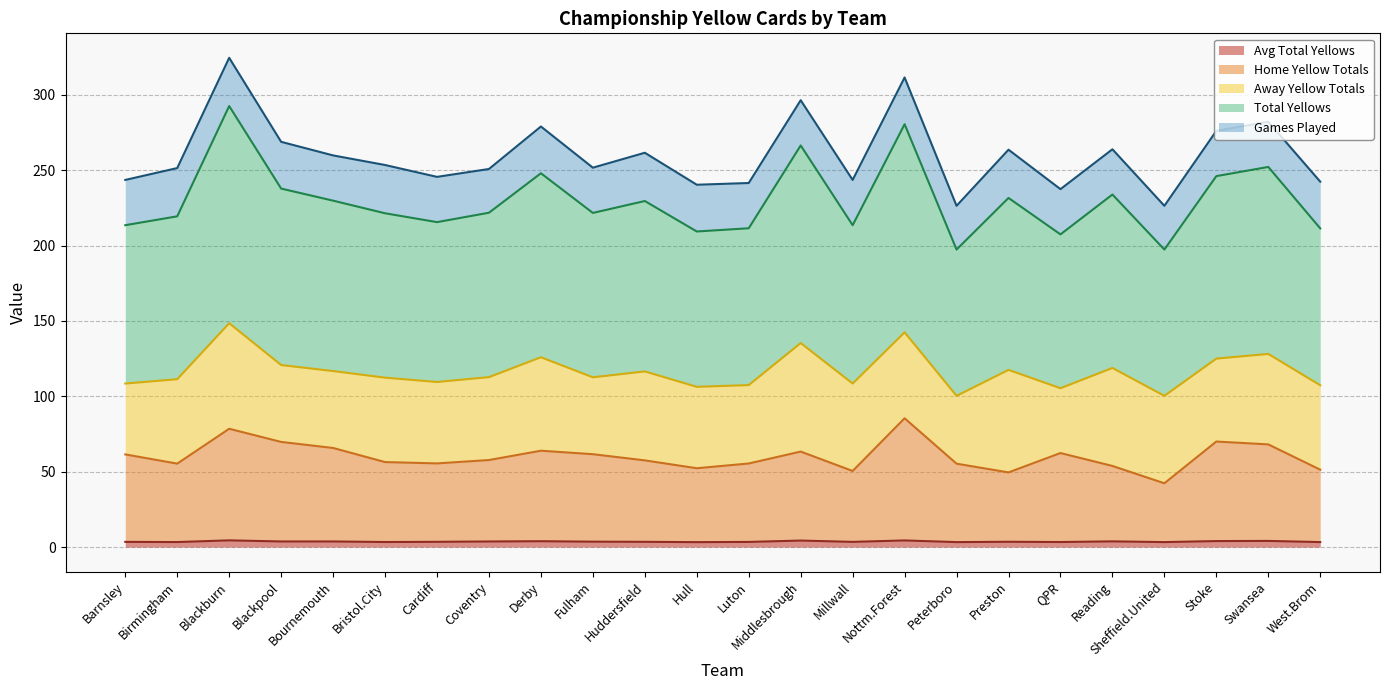

Which series has the largest total across all categories?

Total Yellows